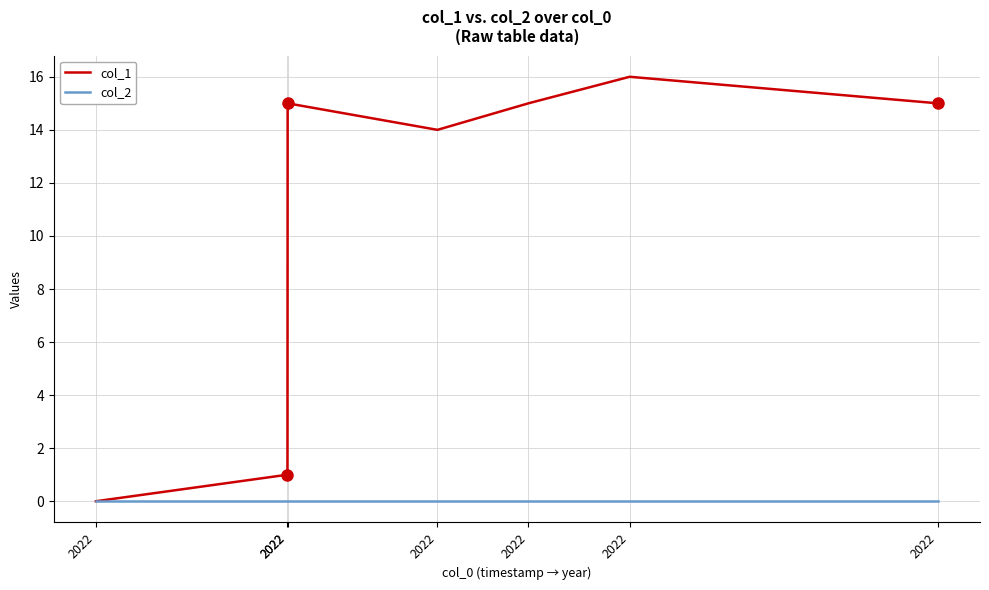

True or false: col_1 and col_2 cross at least once.

False